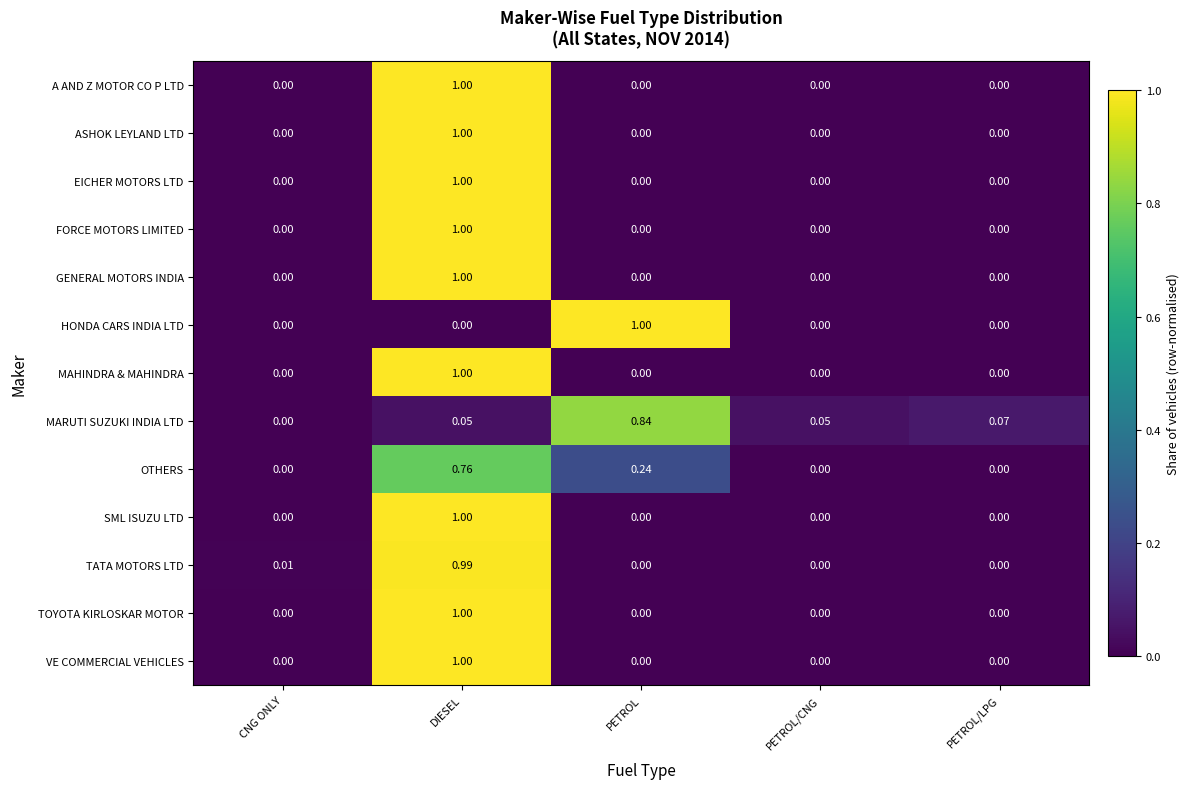

At which label does MARUTI SUZUKI INDIA LTD reach its minimum?

CNG ONLY